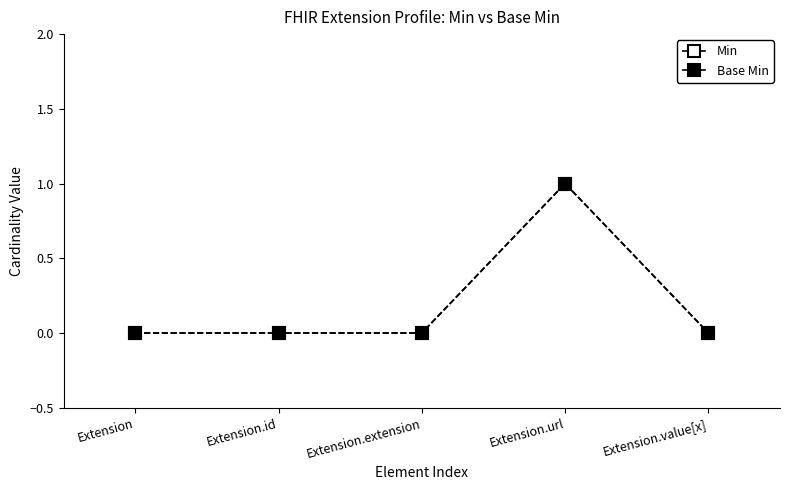

Does the chart have visible grid lines?

No